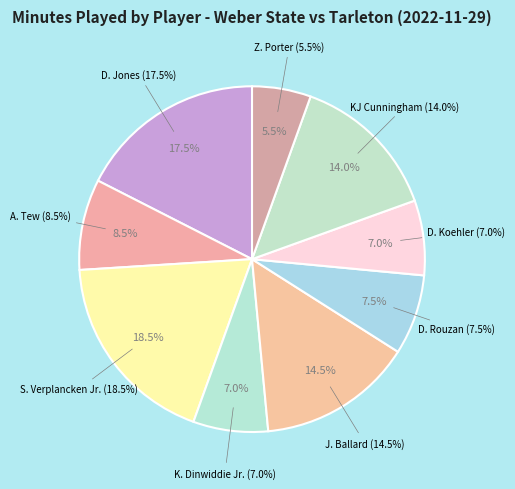

The D. Rouzan slice represents 8% of the pie. True or false?

True